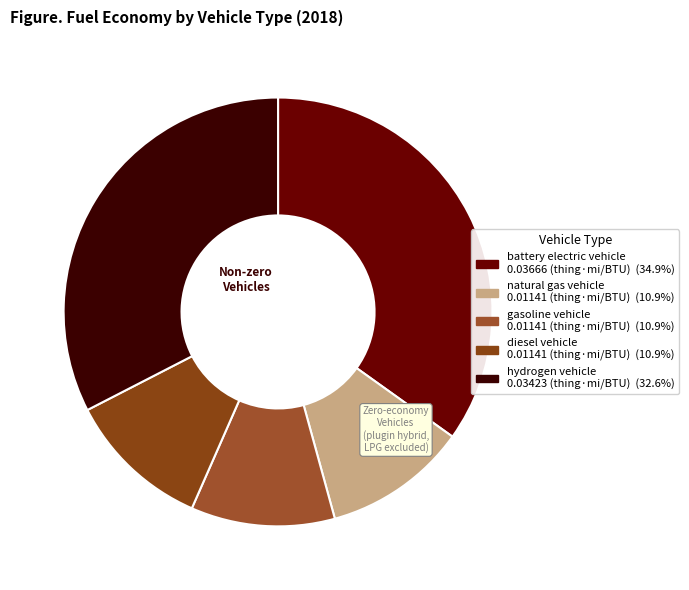

The battery electric vehicle slice represents 24% of the pie. True or false?

False